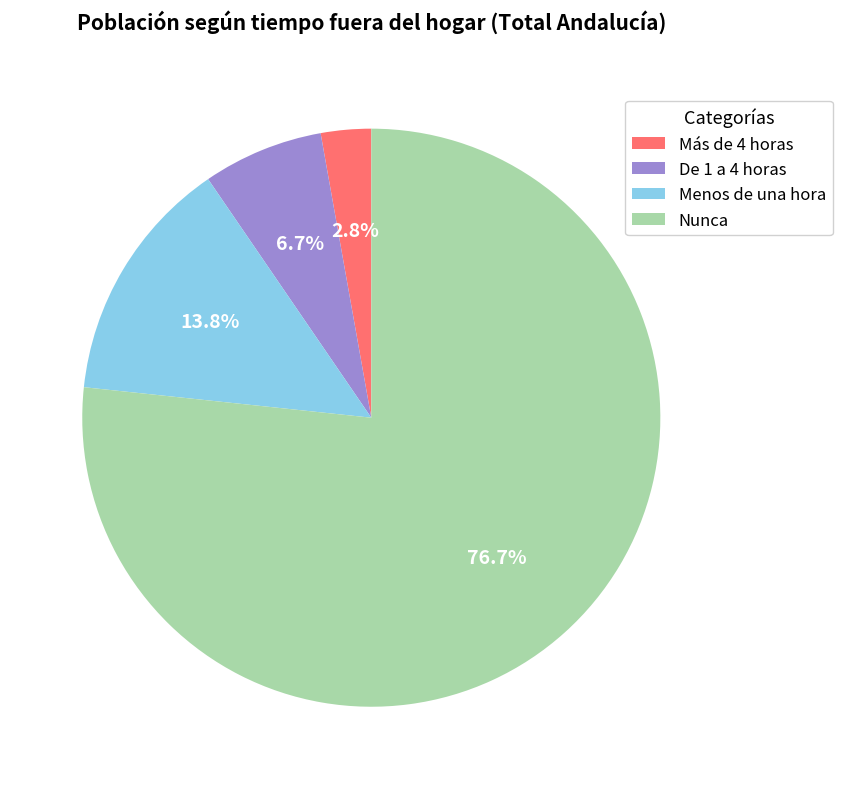

Does any single category account for the majority?

Yes